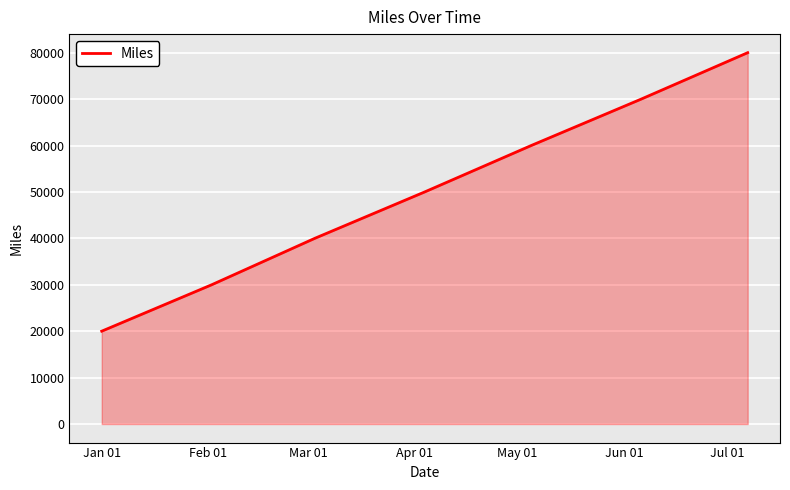

What is the maximum value shown in the chart?

80000